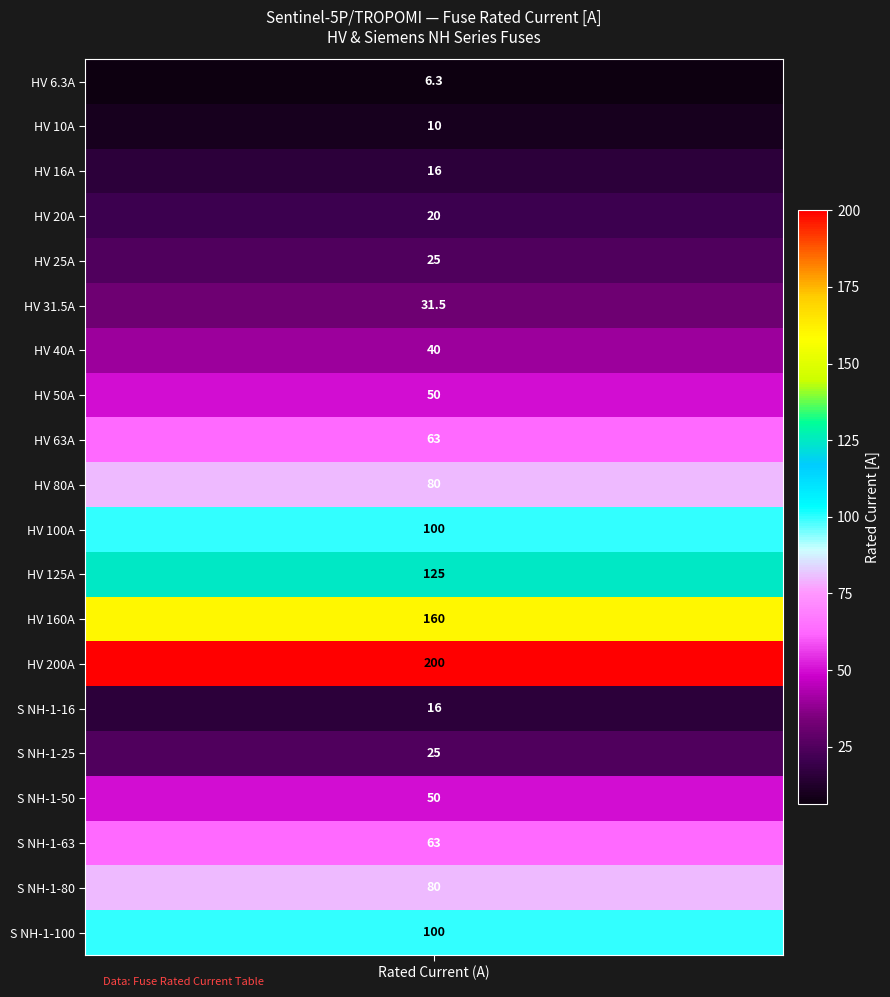

Reading left to right, transcribe all the data shown in this chart.

i_rated=6.3	1=10.0	2=16.0	3=20.0	4=25.0	5=31.5	6=40.0	7=50.0	8=63.0	9=80.0	10=100.0	11=125.0	12=160.0	13=200.0	14=16.0	15=25.0	16=50.0	17=63.0	18=80.0	19=100.0